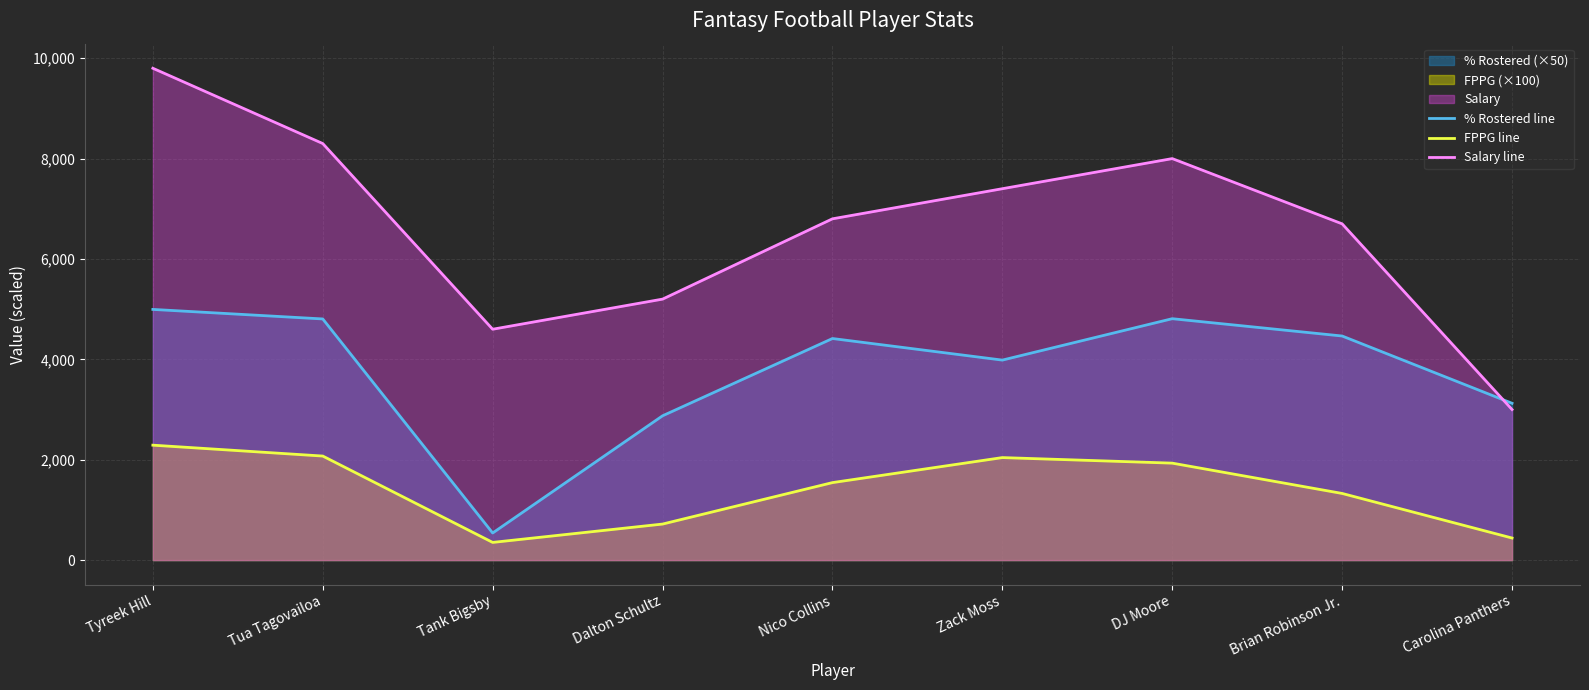

At which label does % Rostered line reach its minimum?

Tank Bigsby